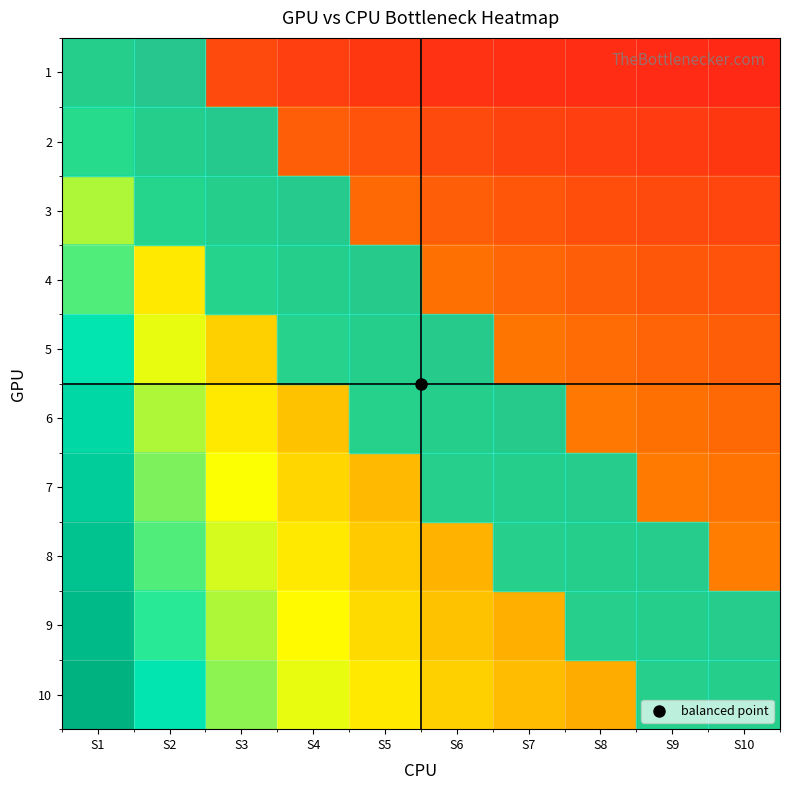

What is the total value across all series at S10?

1.8